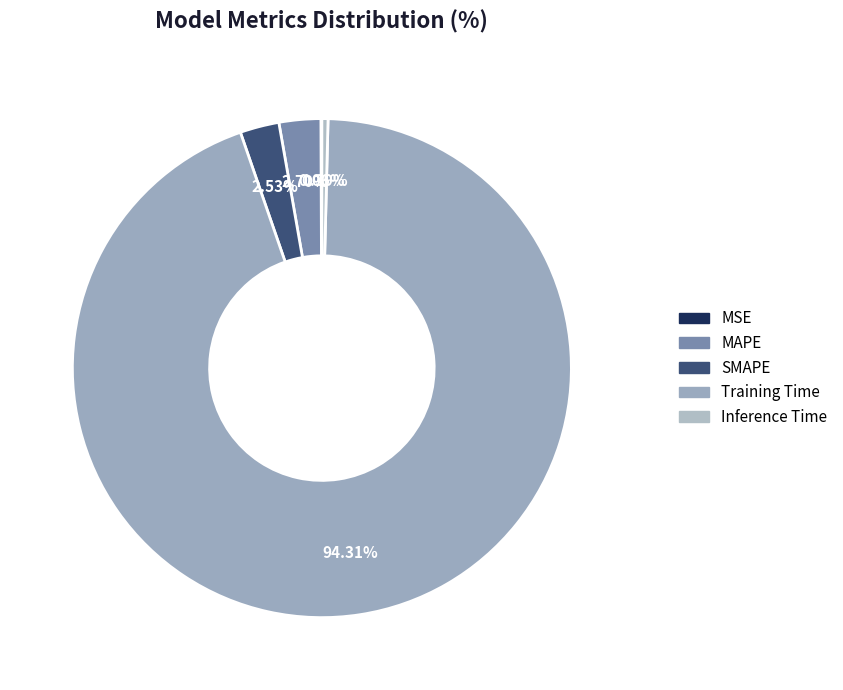

Does any single category account for the majority?

Yes